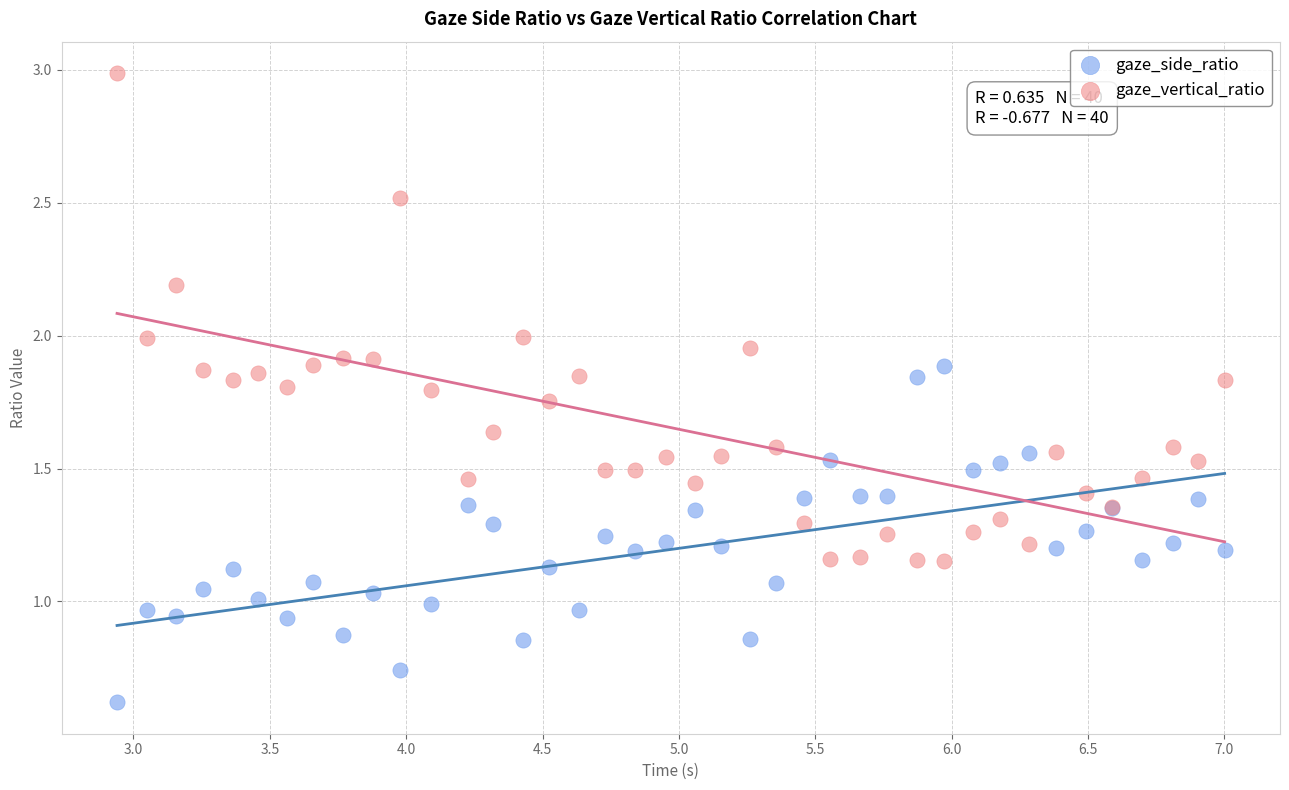

Which series contains the lowest Y value?

gaze_side_ratio